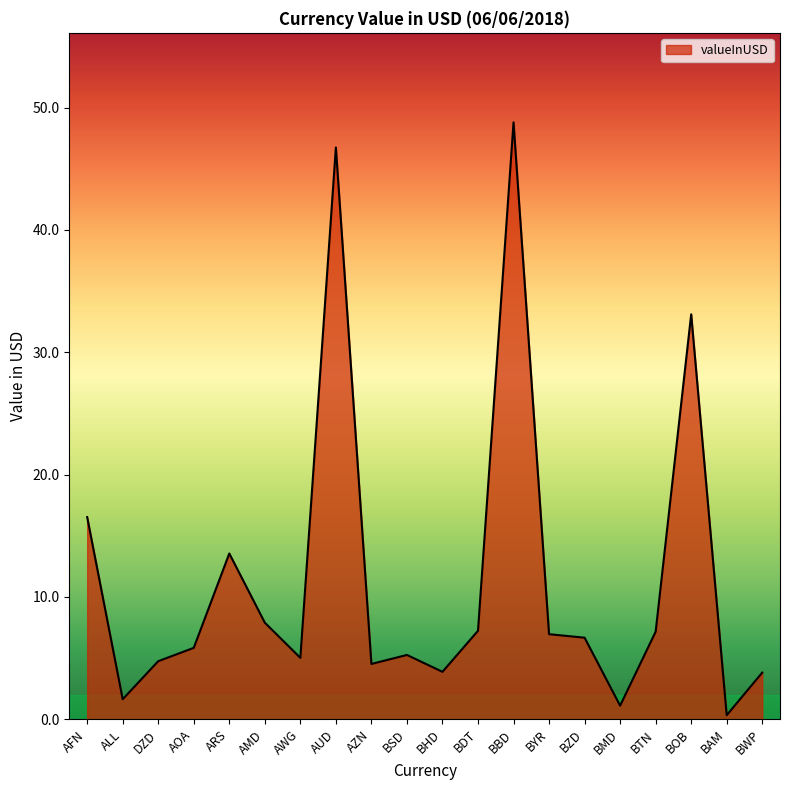

What is the greatest value displayed?

48.8